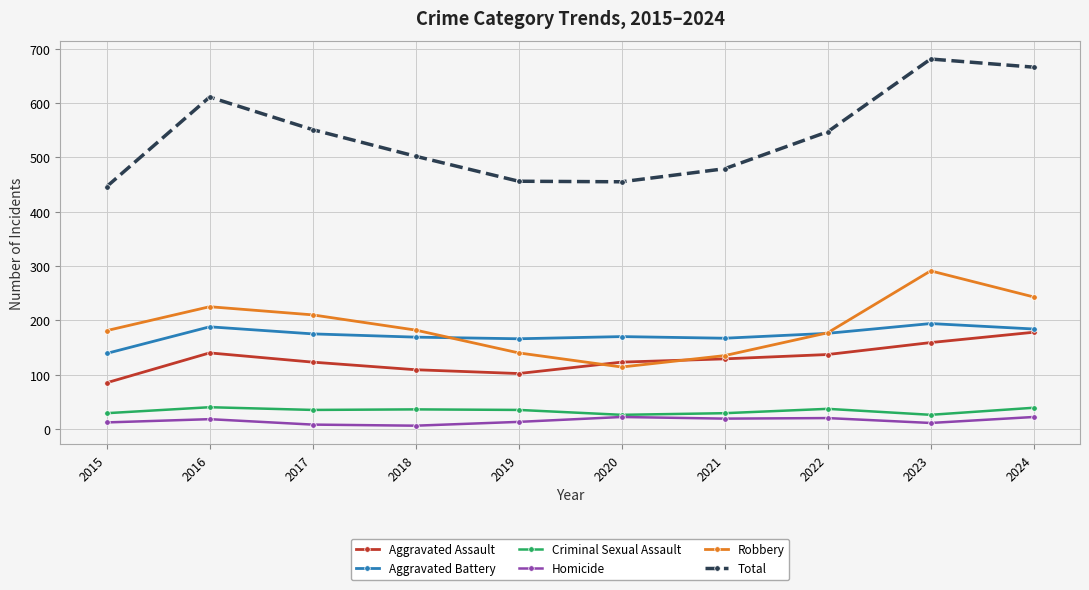

At 2015, list the series in order from largest to smallest.

Total, Robbery, Aggravated Battery, Aggravated Assault, Criminal Sexual Assault, Homicide